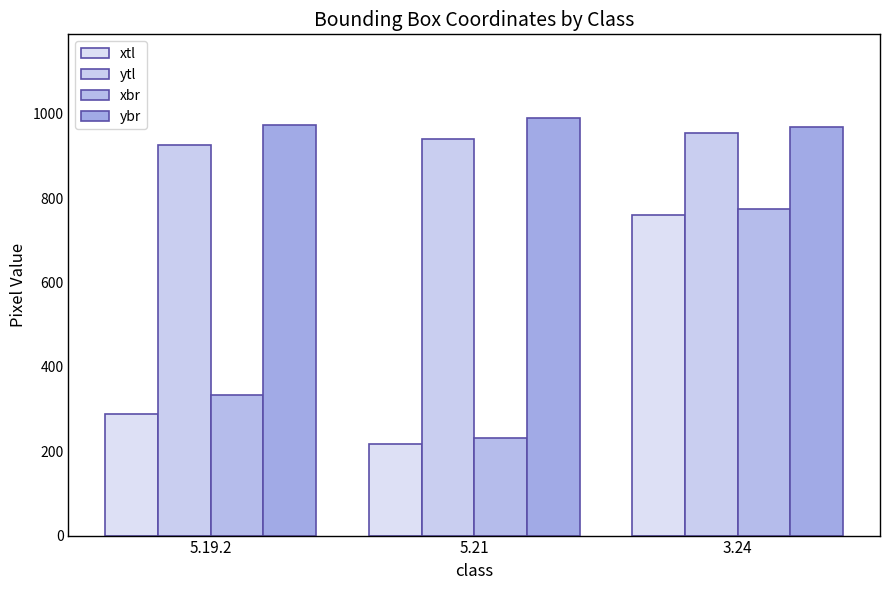

Reading left to right, list all the values displayed in this chart.

xtl: 5.19.2=289	5.21=217	3.24=760
ytl: 5.19.2=925	5.21=941	3.24=954
xbr: 5.19.2=333	5.21=232	3.24=774
ybr: 5.19.2=974	5.21=990	3.24=969